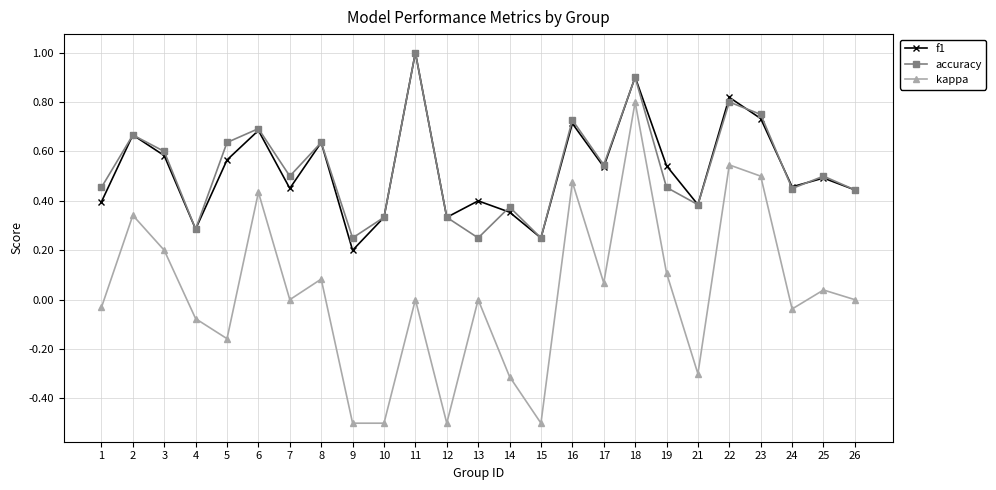

What is the difference between the maximum and minimum values in the kappa series?

1.3